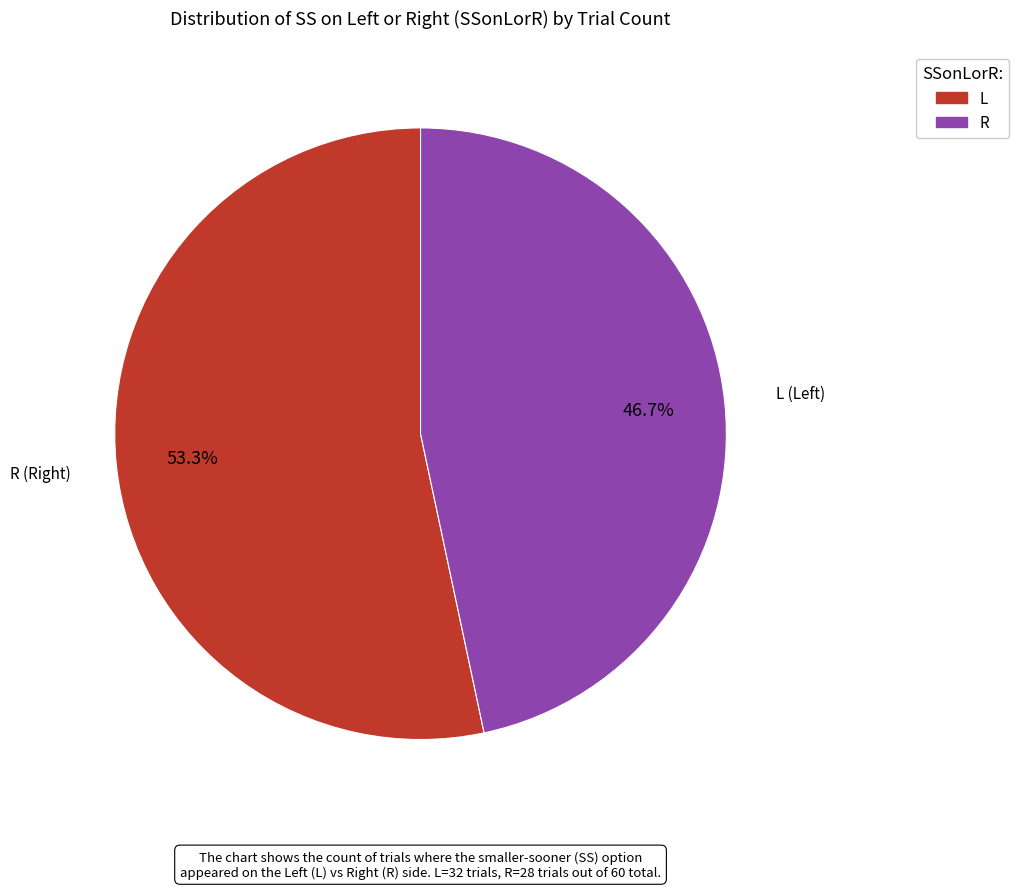

True or false: L accounts for 53% of the total.

True